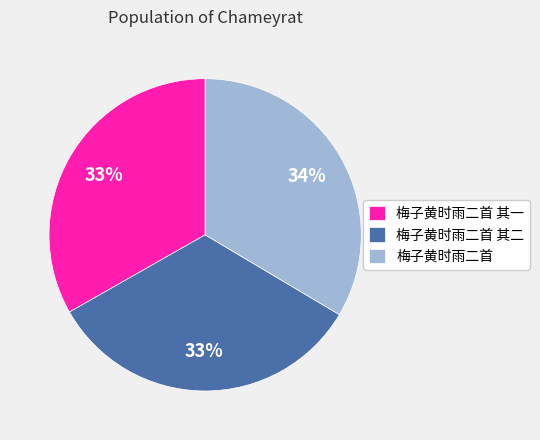

Does 梅子黄时雨二首 其二 account for over 50% of the chart?

No